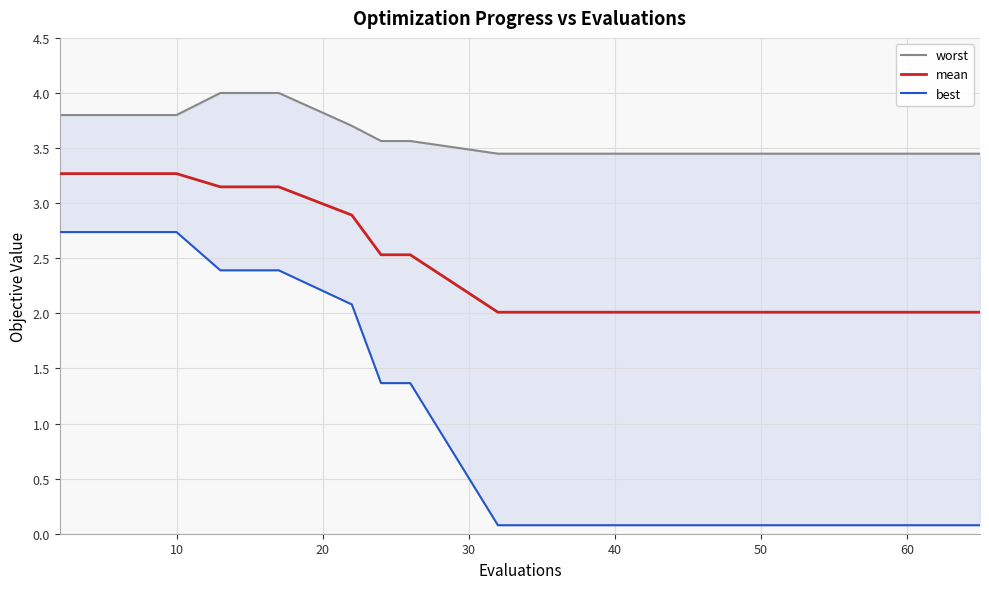

The mean series shows 2.0 at 40. True or false?

True